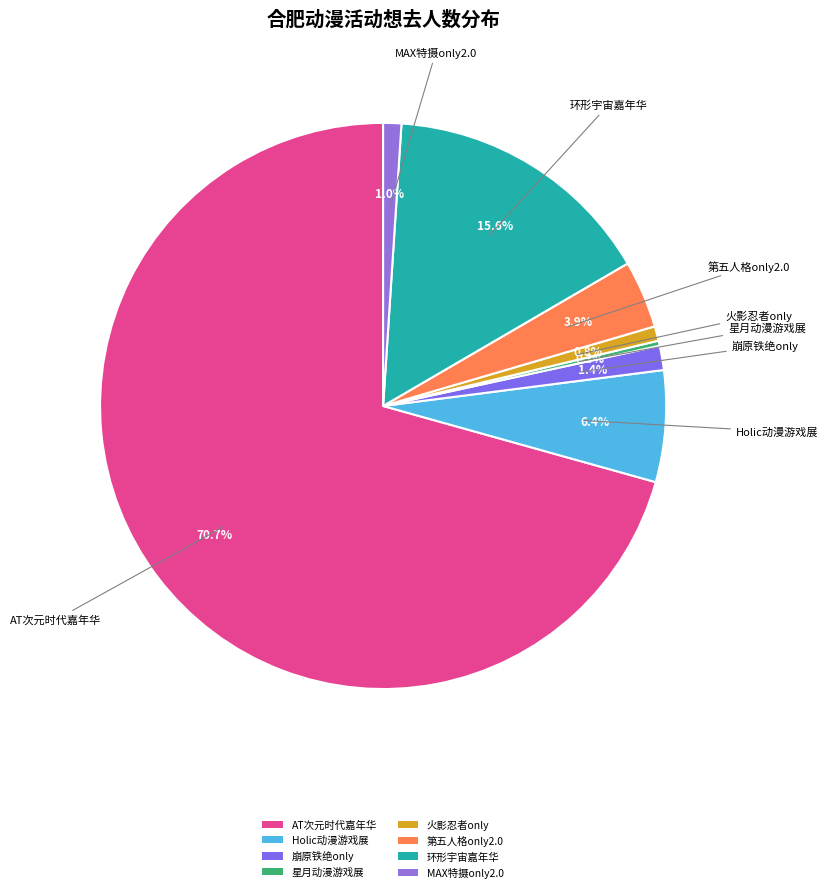

What is the majority slice?

AT次元时代嘉年华